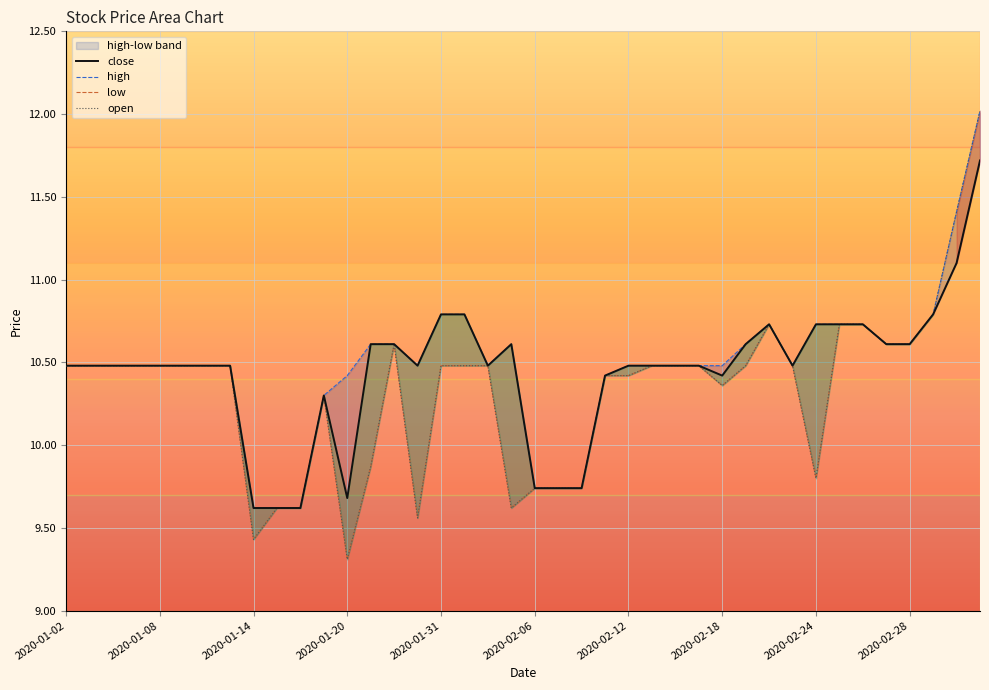

At which label is low closest to 10?

2020-01-21